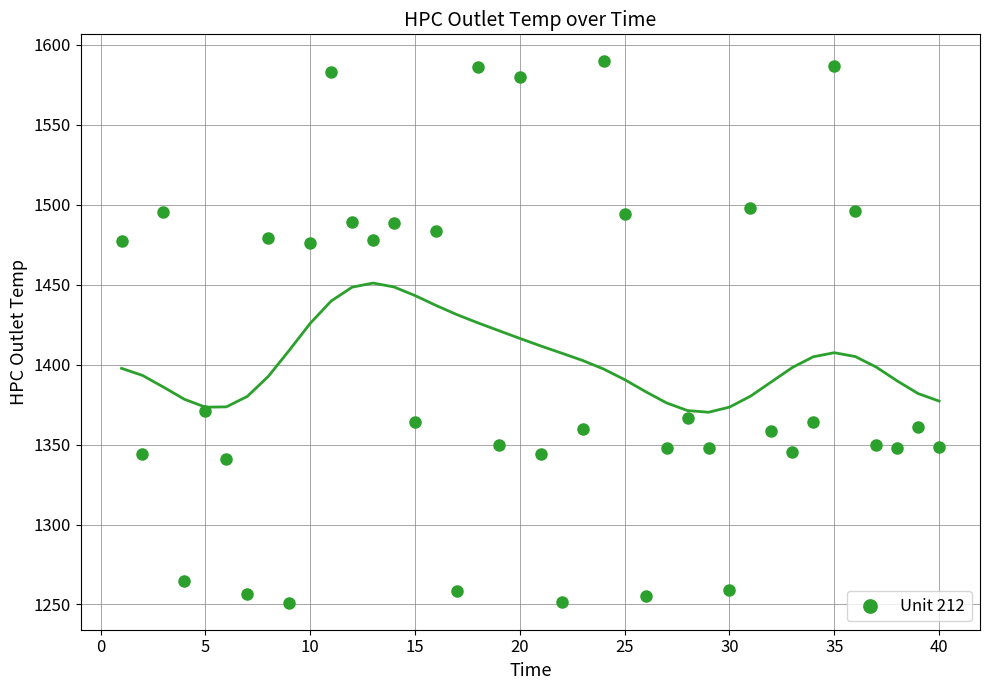

What is the range of Y values (max minus min)?

338.5